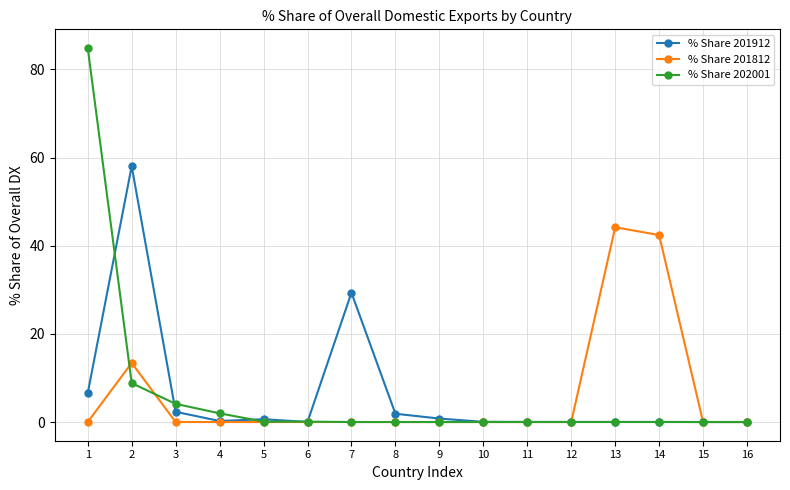

What is the difference between the maximum and minimum values in the % Share 201812 series?

44.2